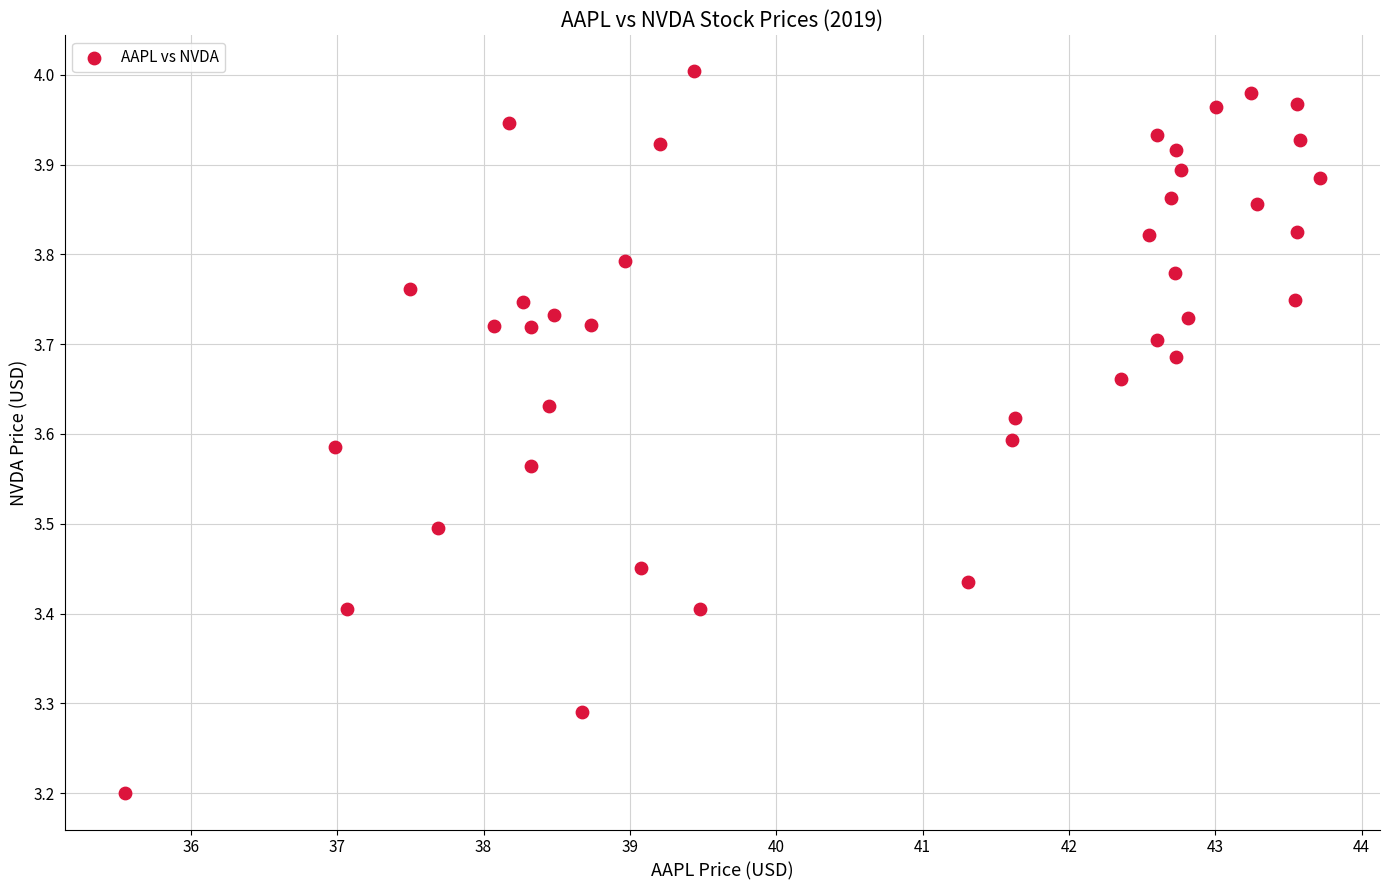

What Y value in the scatter plot is closest to 3?

3.2